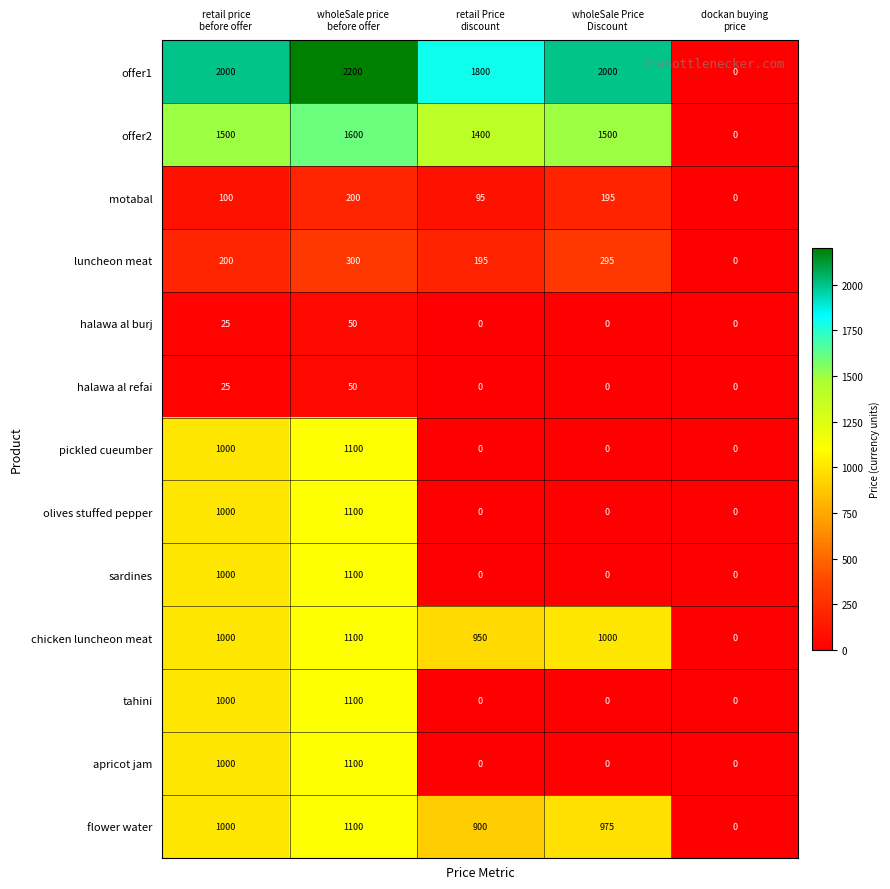

Which series has the largest total across all categories?

offer1